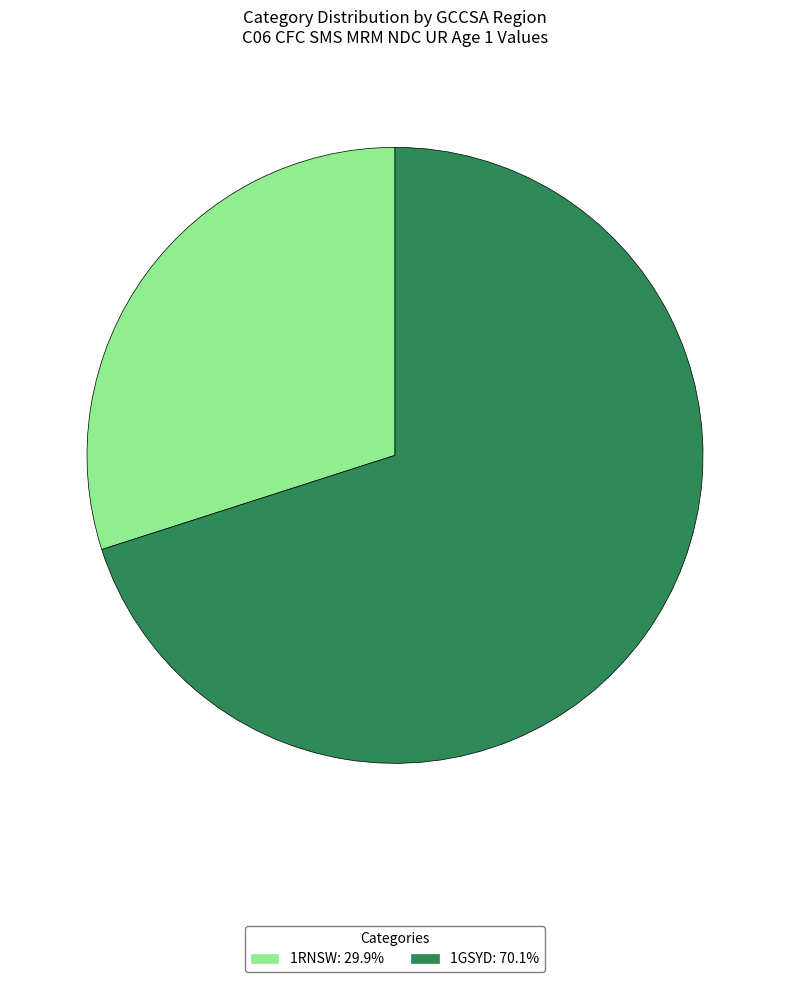

Is it true that 1RNSW is 41% of the pie?

False